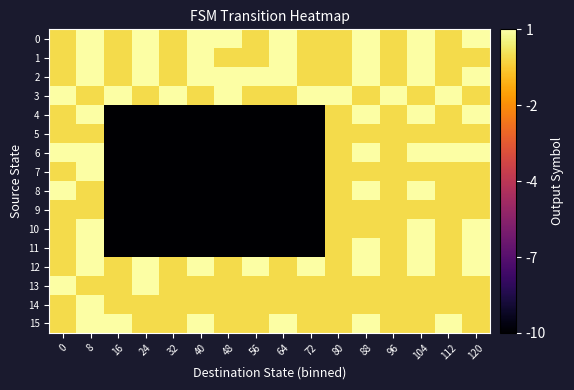

Reading left to right, what are all the values shown in this chart?

0: 0=0	8=1	16=0	24=1	32=0	40=1	48=1	56=0	64=1	72=0	80=0	88=1	96=0	104=1	112=0	120=1
1: 0=0	8=1	16=0	24=1	32=0	40=1	48=0	56=0	64=1	72=0	80=0	88=1	96=0	104=1	112=0	120=0
2: 0=0	8=1	16=0	24=1	32=0	40=1	48=1	56=1	64=1	72=0	80=0	88=1	96=0	104=1	112=0	120=1
3: 0=1	8=0	16=1	24=0	32=1	40=0	48=1	56=0	64=0	72=1	80=1	88=0	96=1	104=0	112=1	120=0
4: 0=0	8=1	16=-10	24=-10	32=-10	40=-10	48=-10	56=-10	64=-10	72=-10	80=0	88=1	96=0	104=1	112=0	120=1
5: 0=0	8=0	16=-10	24=-10	32=-10	40=-10	48=-10	56=-10	64=-10	72=-10	80=0	88=0	96=0	104=0	112=0	120=0
6: 0=1	8=1	16=-10	24=-10	32=-10	40=-10	48=-10	56=-10	64=-10	72=-10	80=0	88=1	96=0	104=1	112=1	120=1
7: 0=0	8=1	16=-10	24=-10	32=-10	40=-10	48=-10	56=-10	64=-10	72=-10	80=0	88=0	96=0	104=0	112=0	120=0
8: 0=1	8=0	16=-10	24=-10	32=-10	40=-10	48=-10	56=-10	64=-10	72=-10	80=0	88=1	96=0	104=1	112=0	120=0
9: 0=0	8=0	16=-10	24=-10	32=-10	40=-10	48=-10	56=-10	64=-10	72=-10	80=0	88=0	96=0	104=0	112=0	120=0
10: 0=0	8=1	16=-10	24=-10	32=-10	40=-10	48=-10	56=-10	64=-10	72=-10	80=0	88=0	96=0	104=1	112=0	120=1
11: 0=0	8=1	16=-10	24=-10	32=-10	40=-10	48=-10	56=-10	64=-10	72=-10	80=0	88=1	96=0	104=1	112=0	120=1
12: 0=0	8=1	16=0	24=1	32=0	40=1	48=0	56=1	64=0	72=1	80=0	88=1	96=0	104=1	112=0	120=1
13: 0=1	8=0	16=0	24=1	32=0	40=0	48=0	56=0	64=0	72=0	80=0	88=0	96=0	104=0	112=0	120=0
14: 0=0	8=1	16=0	24=0	32=0	40=0	48=0	56=0	64=0	72=0	80=0	88=0	96=0	104=0	112=0	120=0
15: 0=0	8=1	16=1	24=0	32=0	40=1	48=0	56=0	64=1	72=0	80=0	88=1	96=0	104=0	112=1	120=0